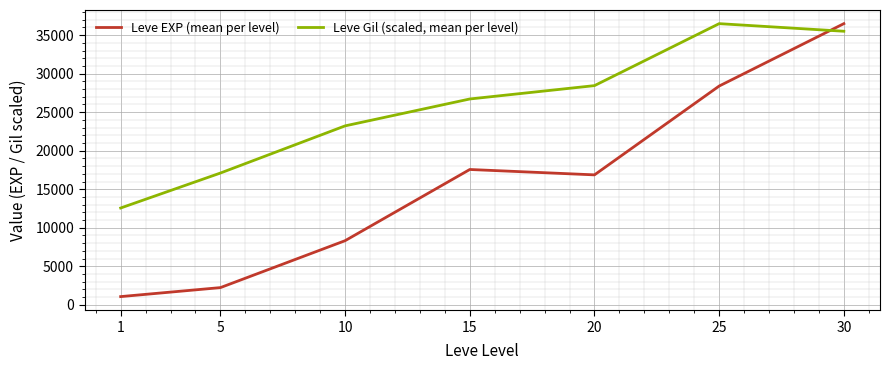

Does the chart have visible grid lines?

Yes